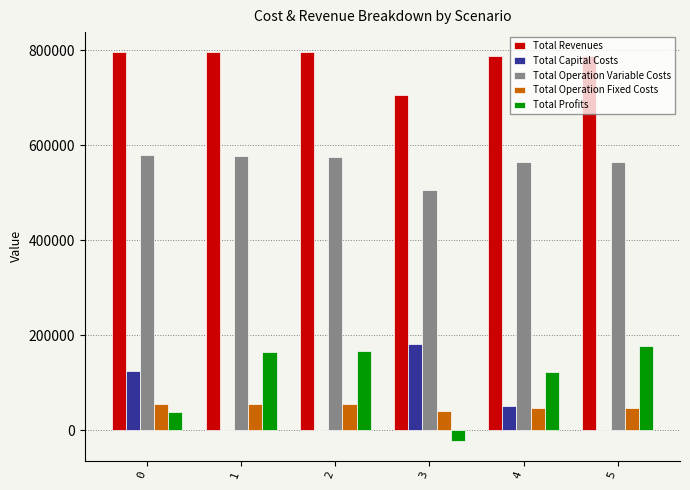

Is it true that Total Revenues equals 257594.6 at 5?

False